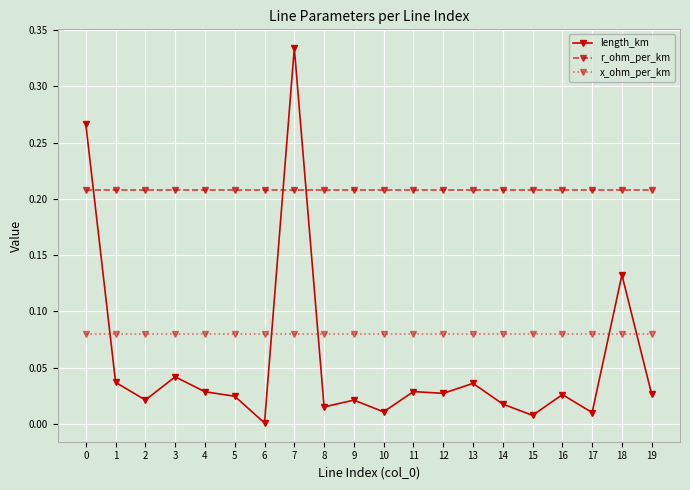

Which series has the largest range (max minus min)?

length_km